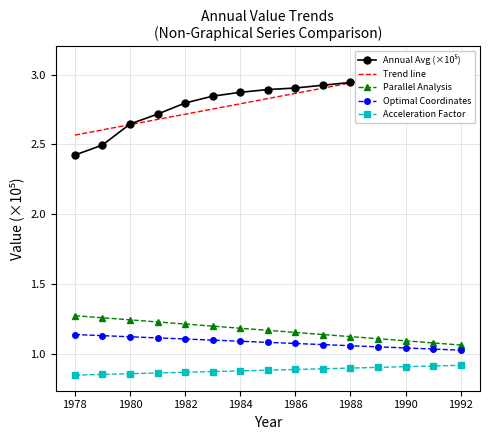

The Parallel Analysis series shows 1.2 at 1982. True or false?

True